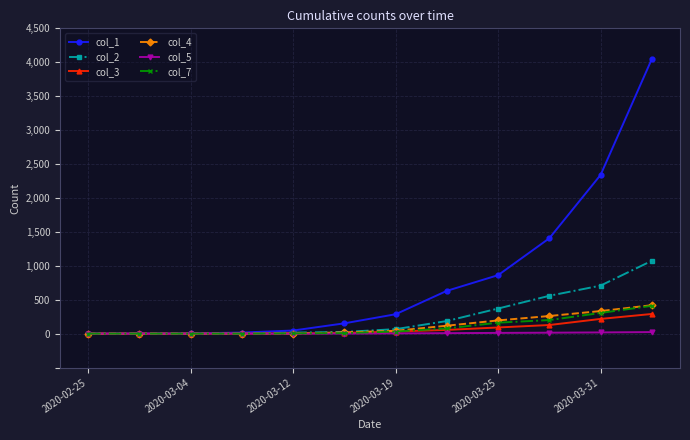

Which series has the largest total across all categories?

col_1